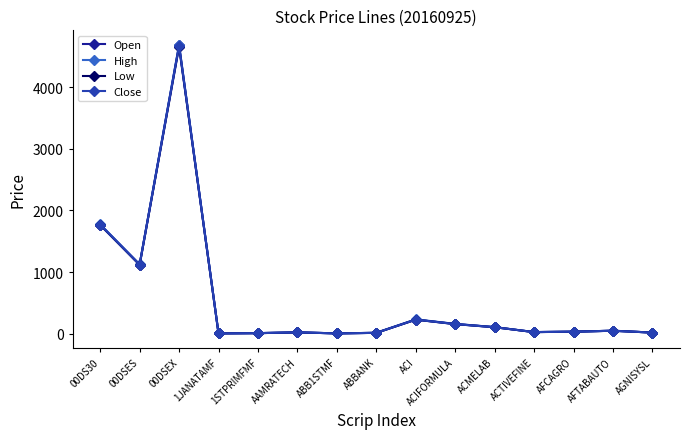

Which label corresponds to the largest value in the chart?

00DSEX